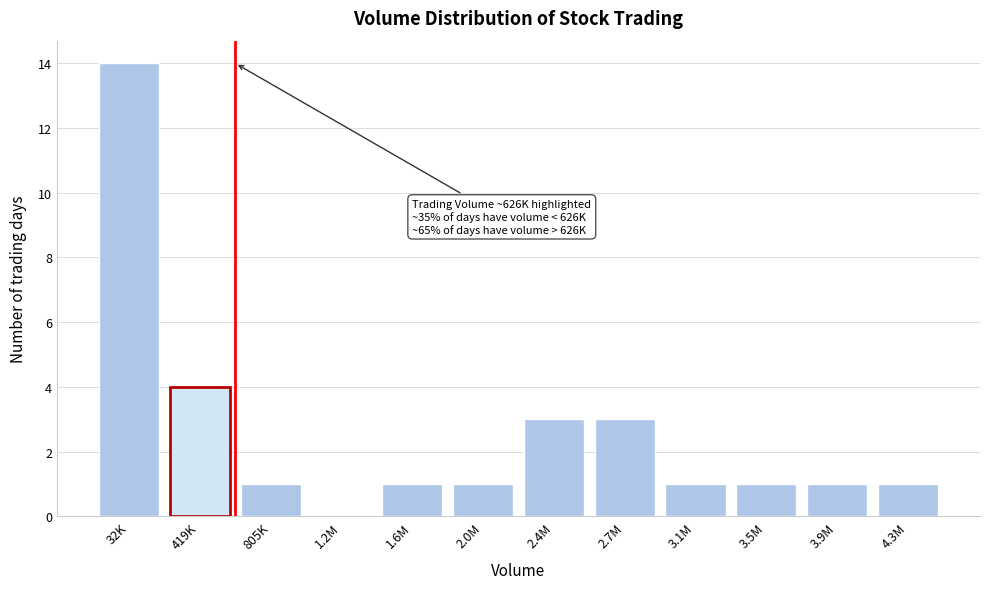

Reading right to left, extract all data points from this chart.

4.3M=1	3.9M=1	3.5M=1	3.1M=1	2.7M=3	2.4M=3	2.0M=1	1.6M=1	1.2M=0	805K=1	419K=4	32K=14